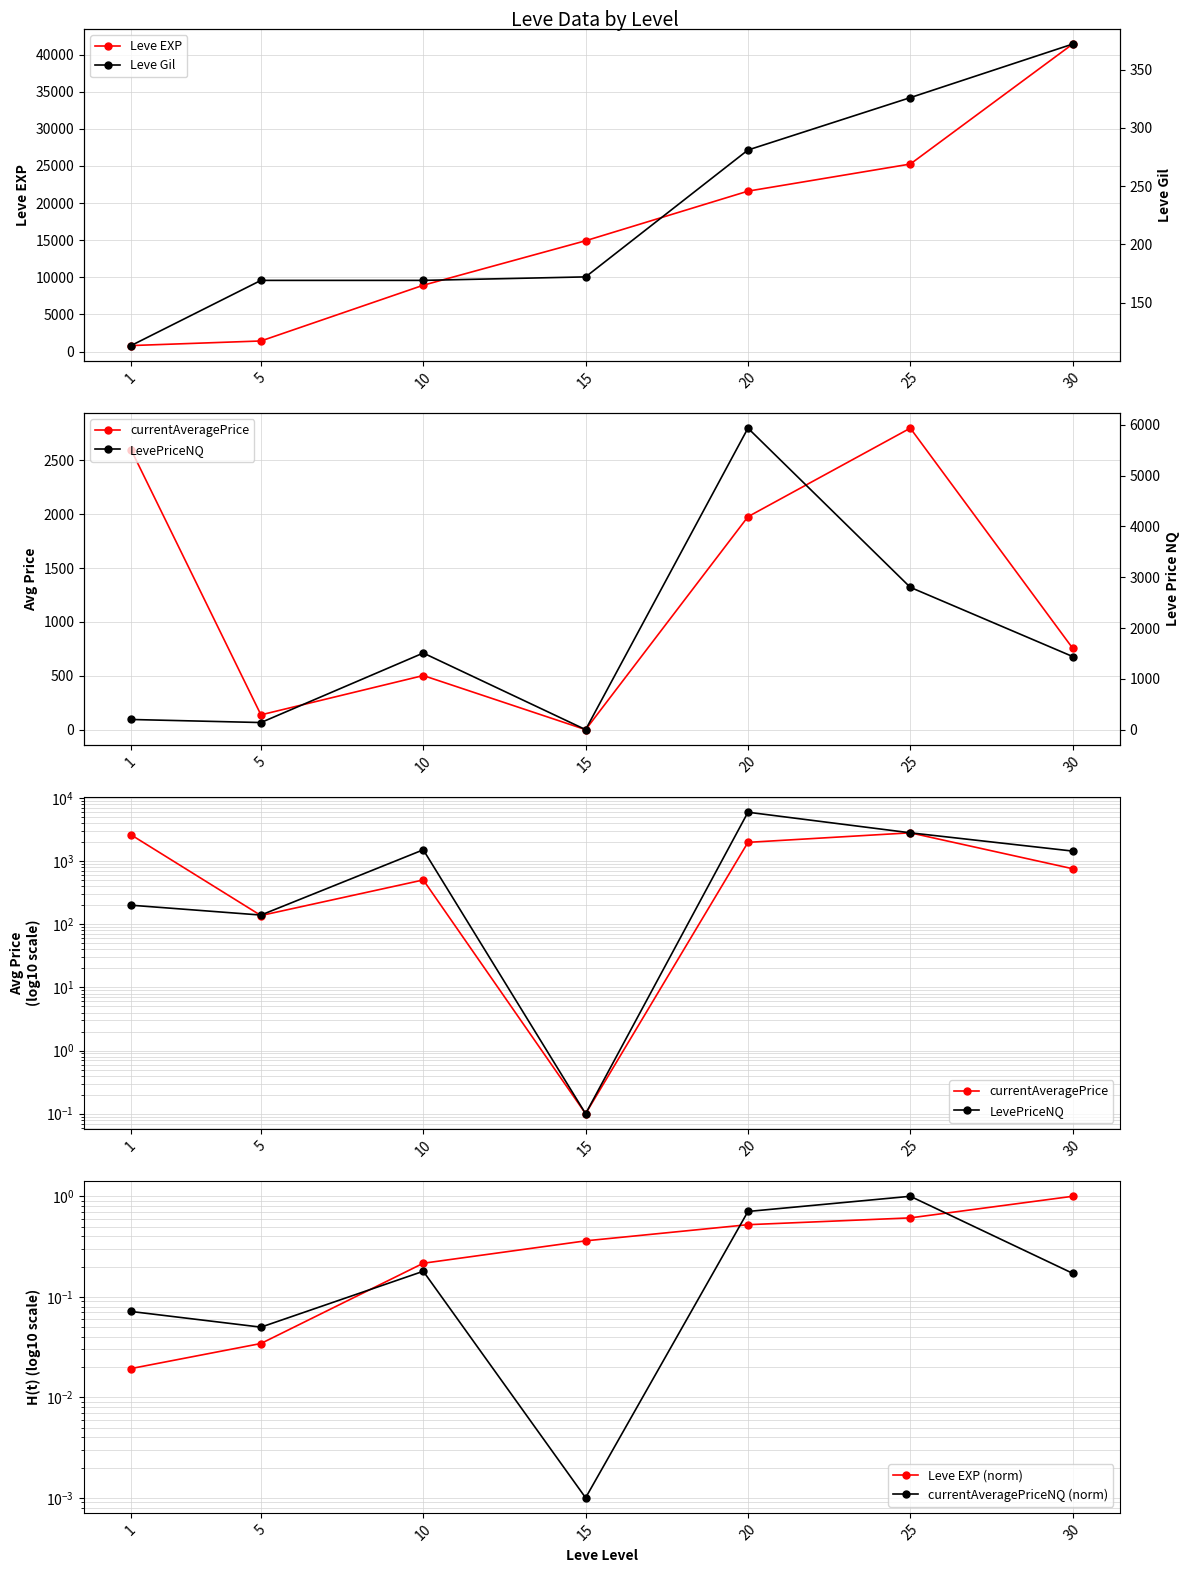

Reading left to right, what are all the values shown in this chart?

Leve EXP: 800.0	1420.0	8930.0	14920.0	21600.0	25250.0	41410.0
currentAveragePrice: 2600.0	137.3	502.5	0.1	1977.7	2800.4	756.4
LevePriceNQ: 200.0	139.7	1507.5	0.0	5933.0	2800.4	1439.0
Leve EXP (norm): 0.0	0.0	0.2	0.4	0.5	0.6	1.0
currentAveragePriceNQ (norm): 0.1	0.0	0.2	0.0	0.7	1.0	0.2
Leve Gil: 113.0	169.0	169.0	172.0	281.0	326.0	372.0